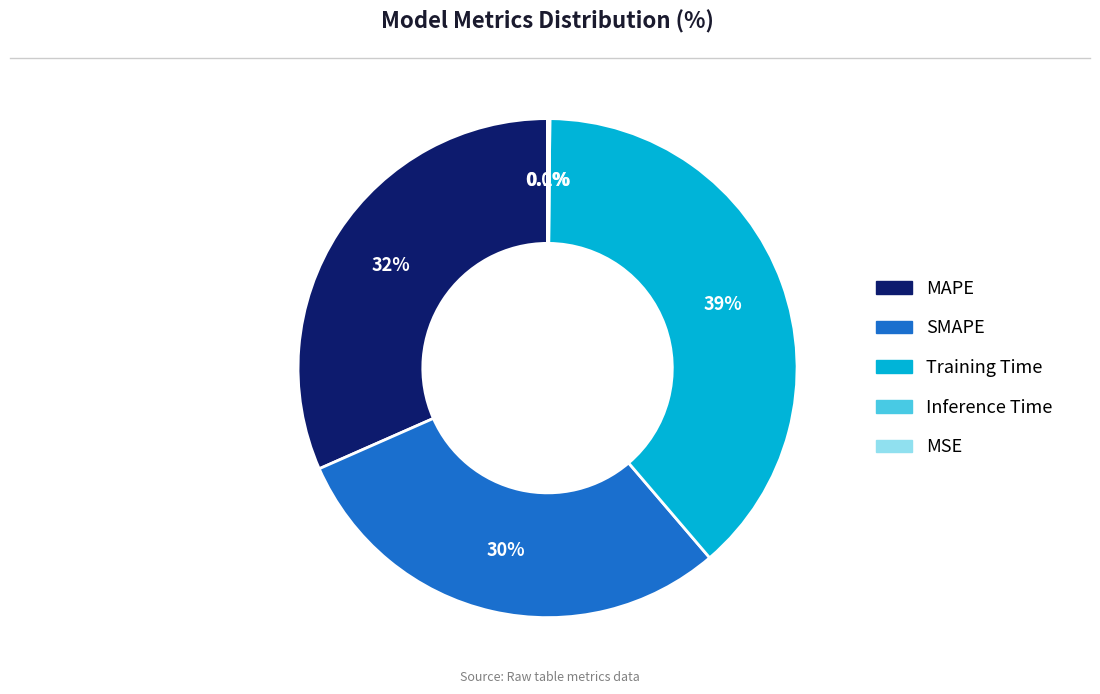

Does SMAPE account for over 50% of the chart?

No